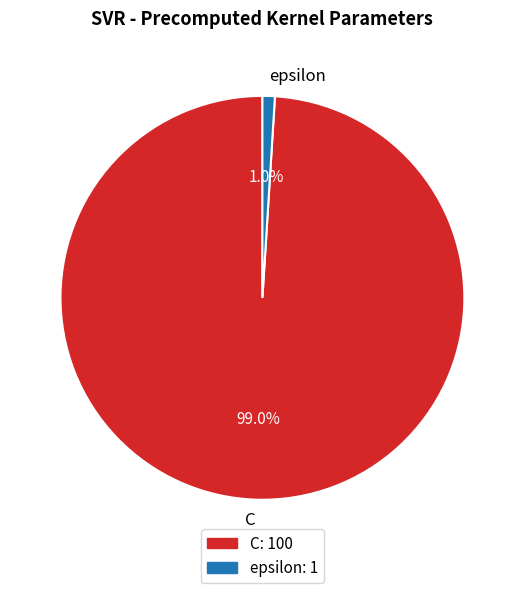

The C slice represents 99% of the pie. True or false?

True